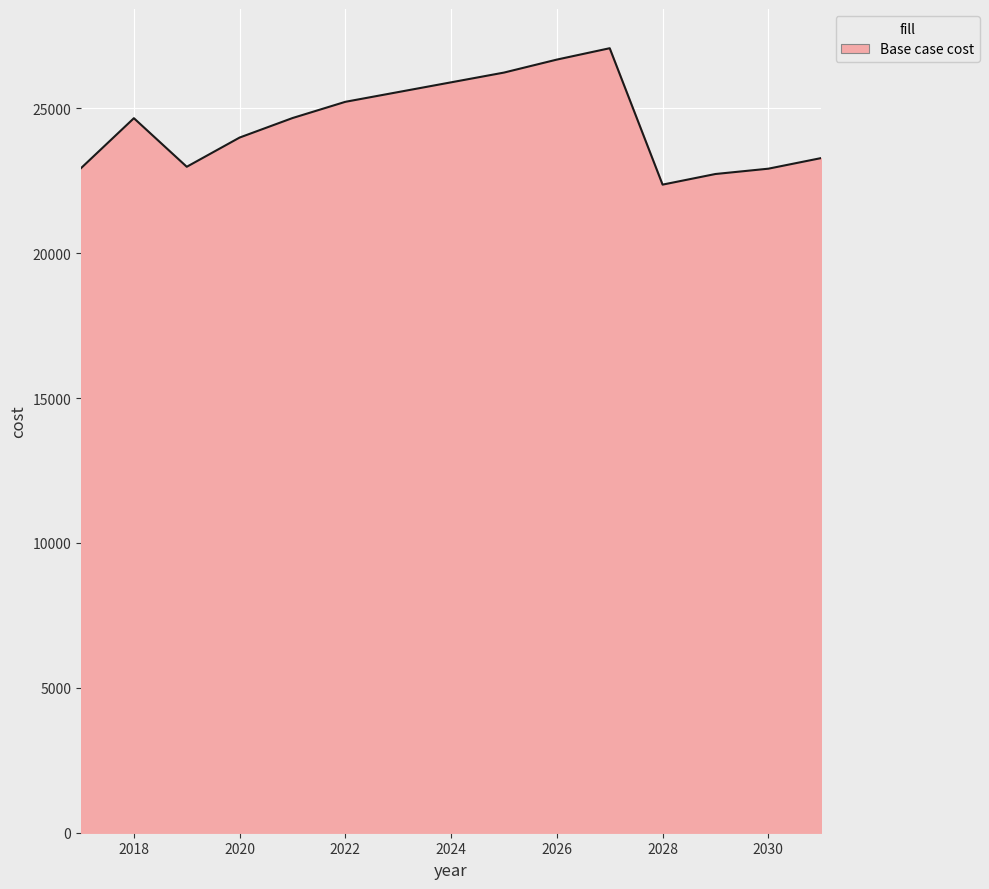

What is the minimum value shown in the chart?

22368.7